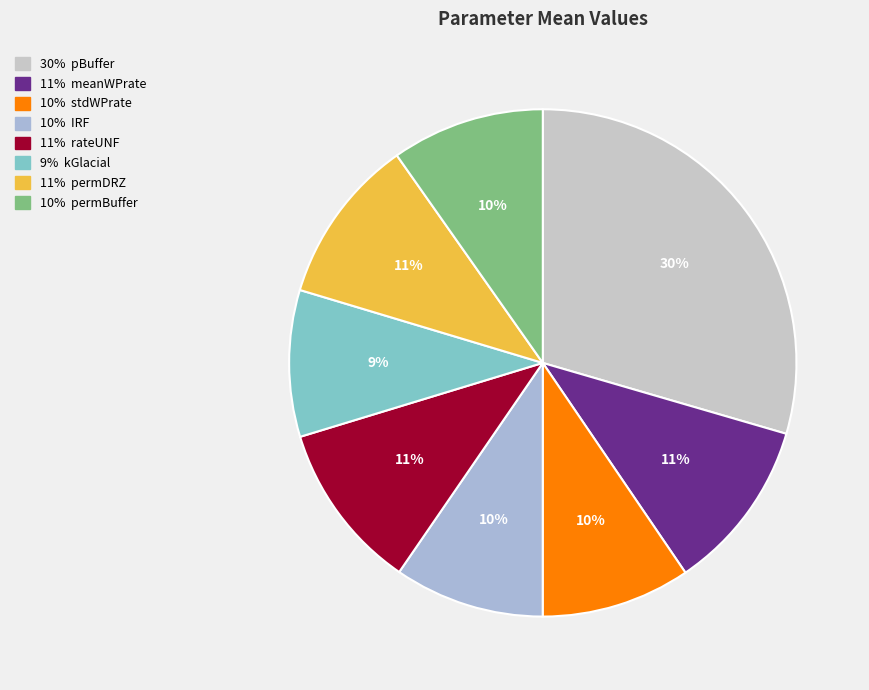

Count the number of slices in the pie.

8